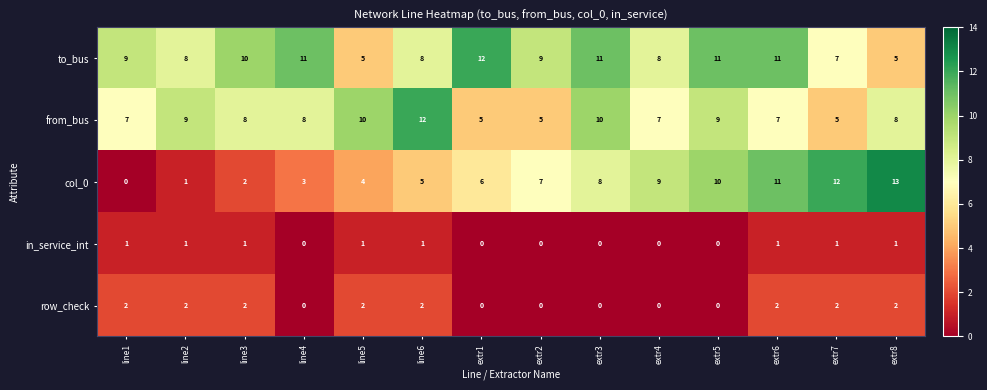

What is the greatest value displayed?

13